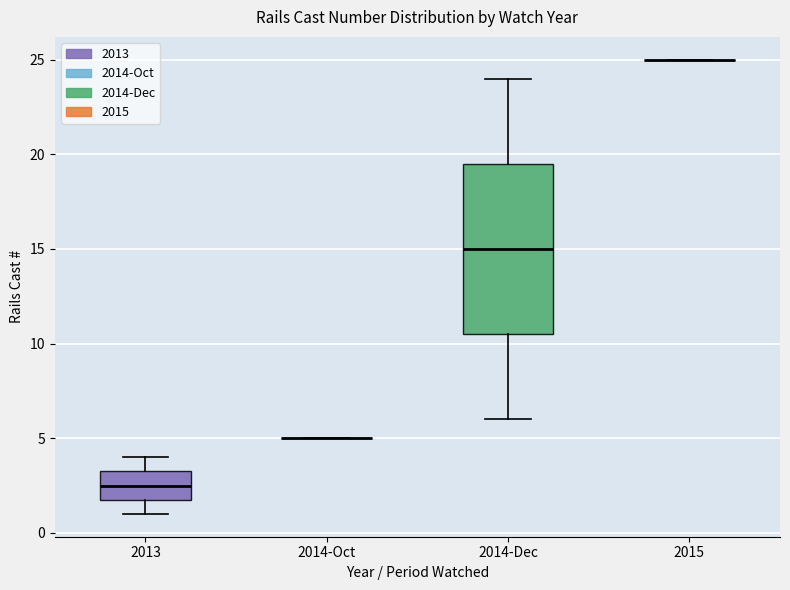

Reading left to right, read every box against the y-axis: the position of its median line, the range the box covers, and the ends of its whiskers. The values are not printed on the chart, so give them approximately, as read against the axis.

2013: median 2.5, box 2.0 to 3.5, whiskers 1.0 to 4.0
2014-Oct: box collapsed to a line at 5.0, whiskers 5.0 to 5.0
2014-Dec: median 15.0, box 10.5 to 19.5, whiskers 6.0 to 24.0
2015: box collapsed to a line at 25.0, whiskers 25.0 to 25.0